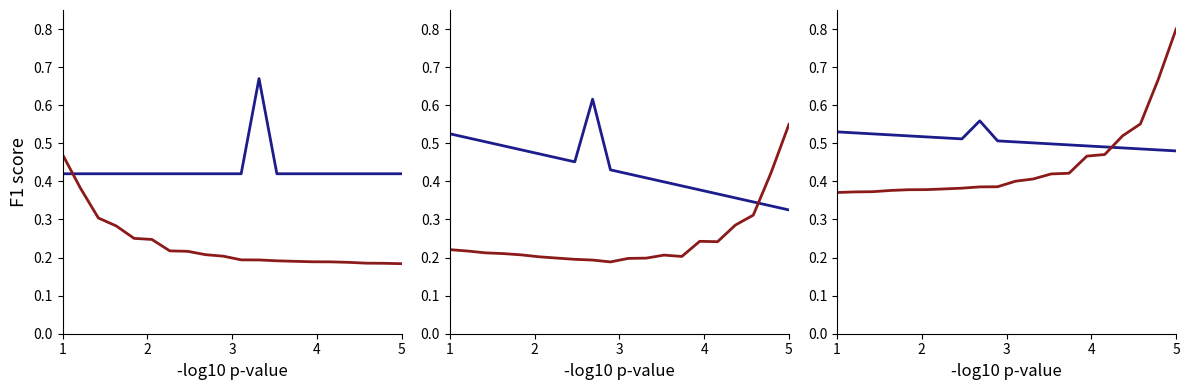

At which category is the sum across all series the highest?

5